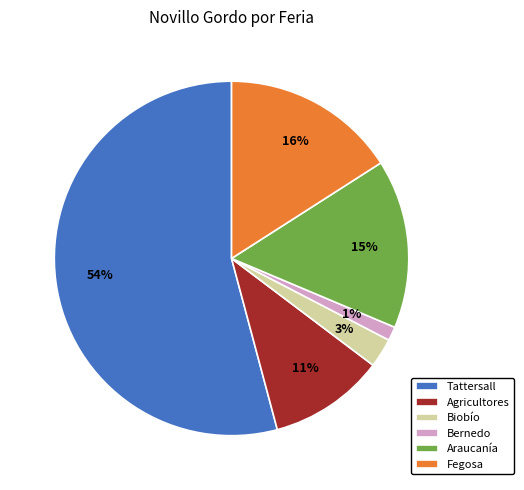

To the nearest percent, what portion does Bernedo represent?

1%